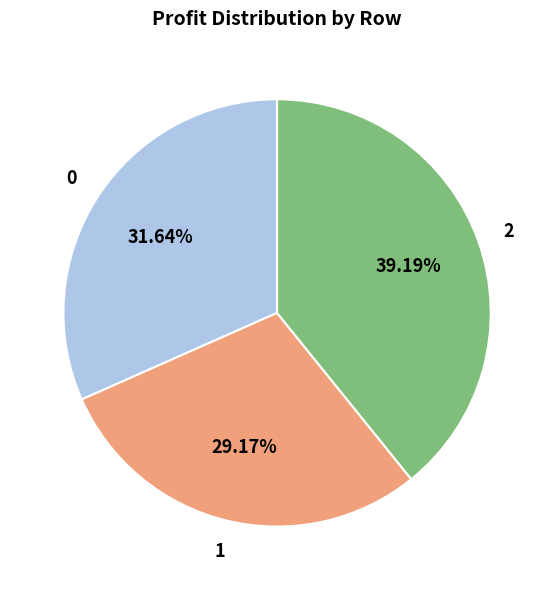

Is there any slice that represents more than half of the pie?

No